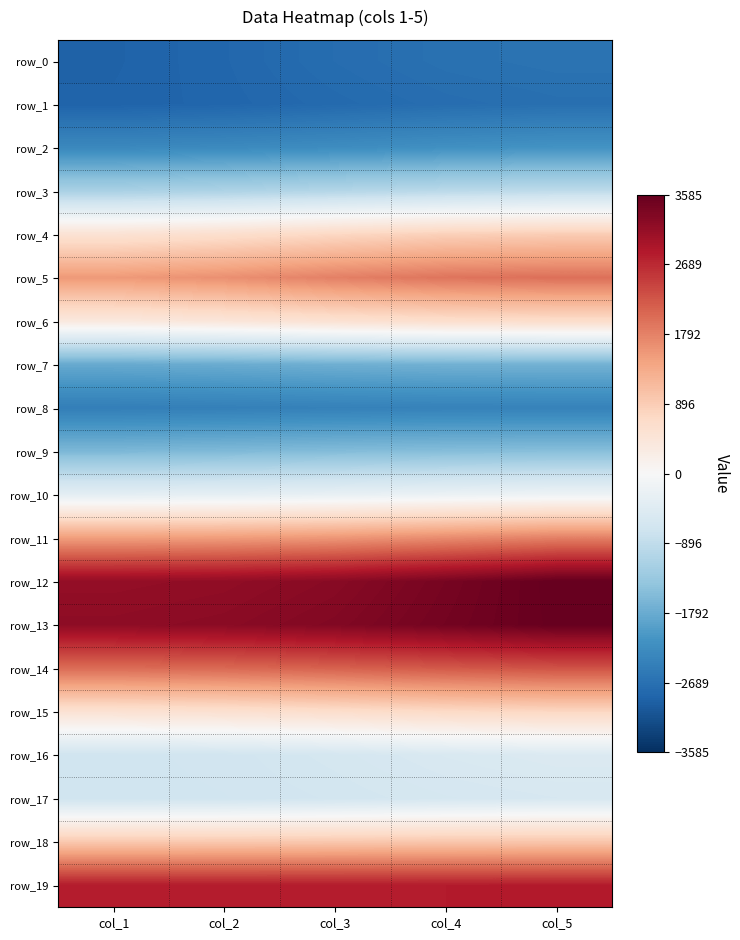

Is it true that row_2 equals -2184.1 at col_4?

True